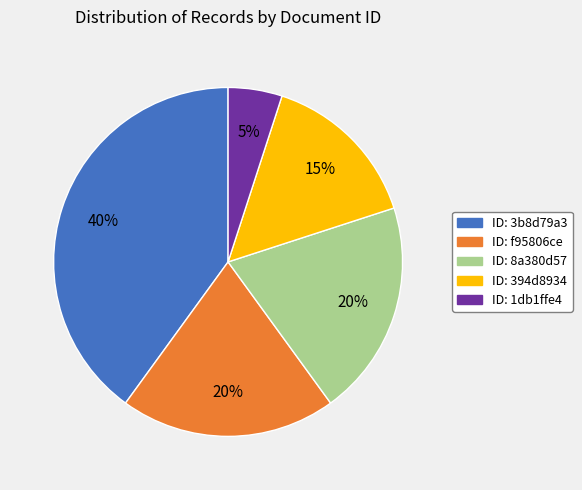

To the nearest percent, what is the difference between the ID: 394d8934 and ID: 1db1ffe4 slice percentages?

10%